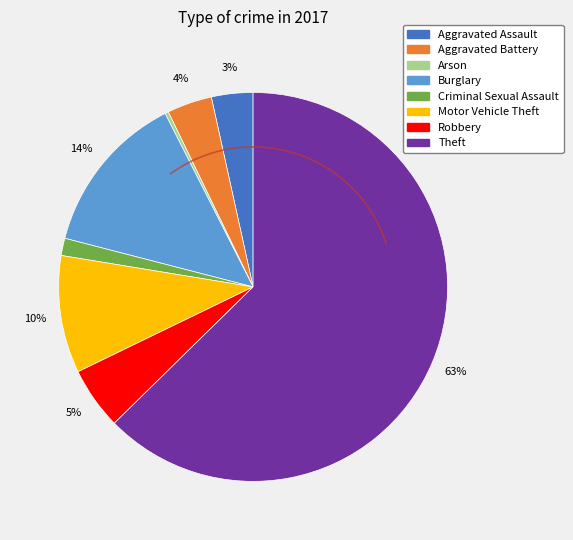

Which slice represents more than half of the pie?

Theft